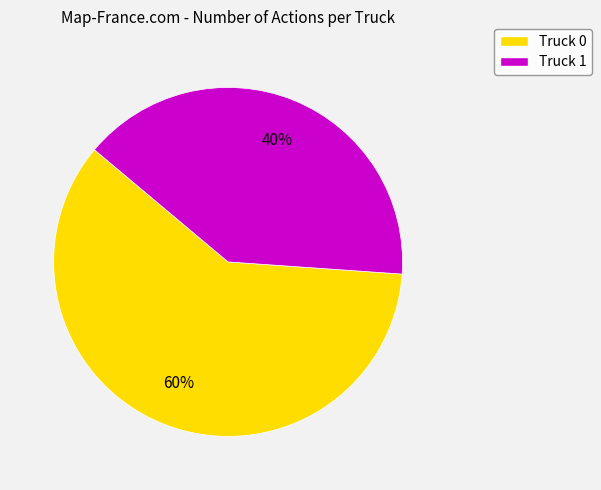

Which slice is the smallest?

Truck 1